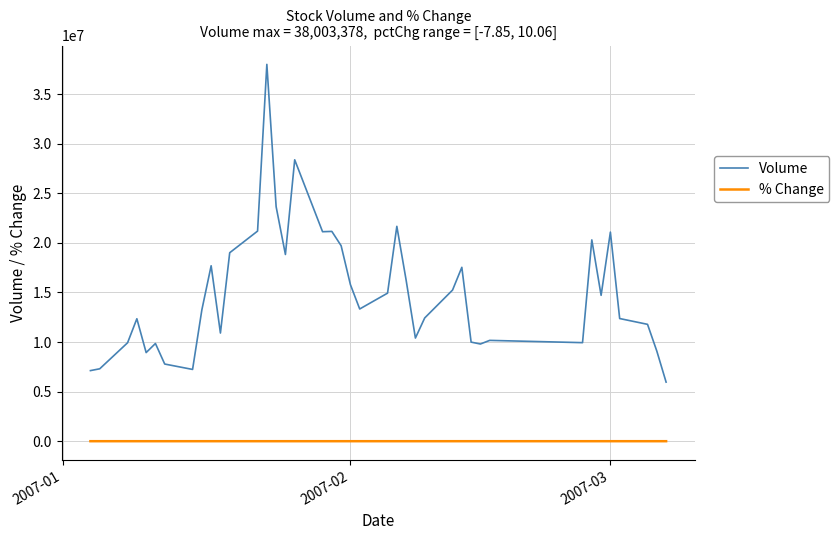

At how many categories does at least one series exceed 20506765?

8